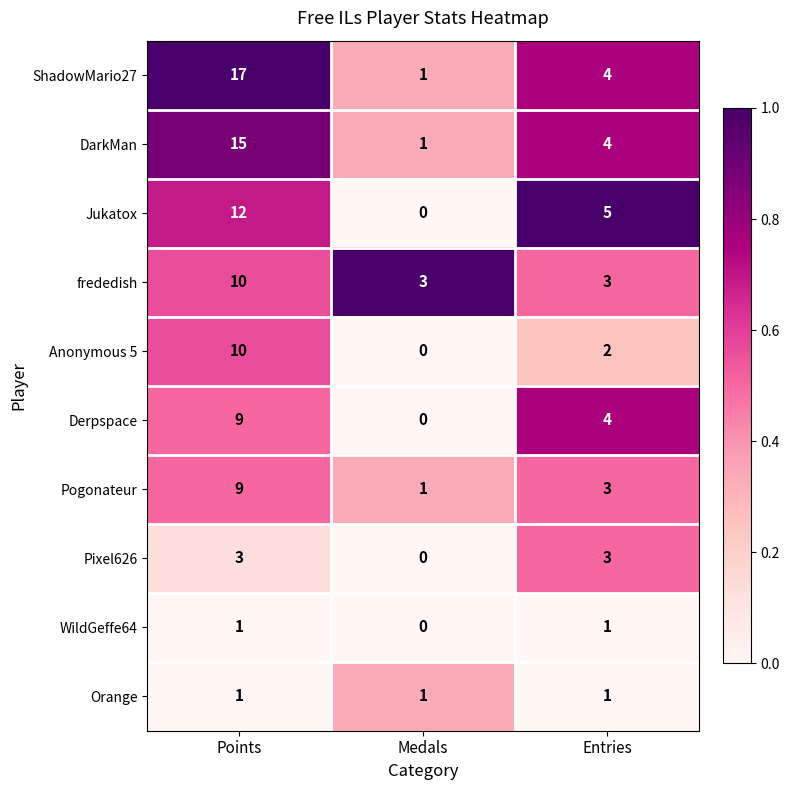

At which category is the sum across all series the highest?

Points